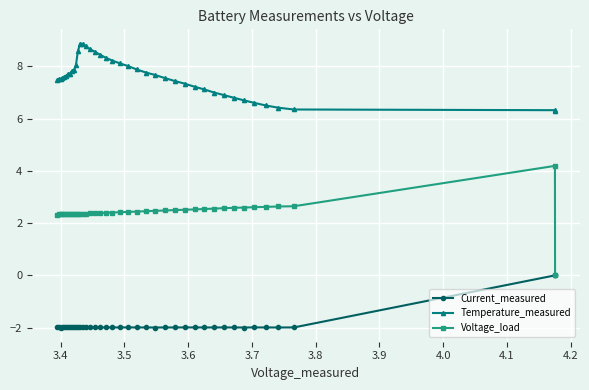

True or false: Temperature_measured and Current_measured cross at least once.

False